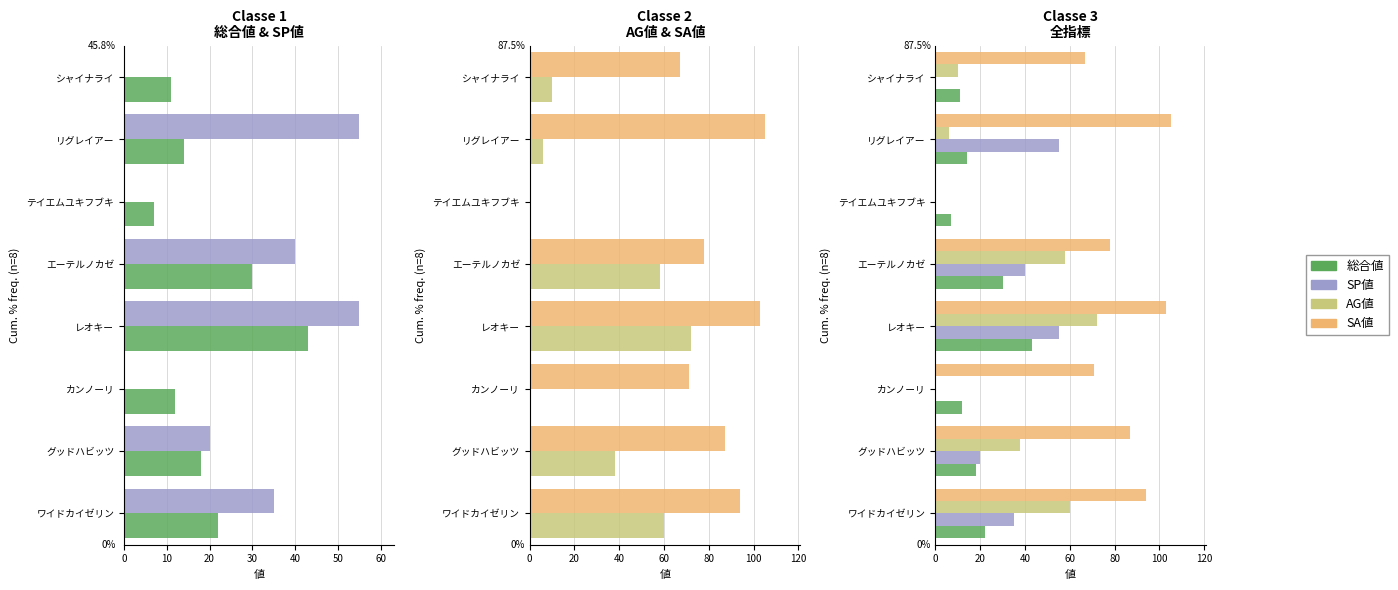

What value does the SA値 series have at レオキー, to the nearest 10?

100